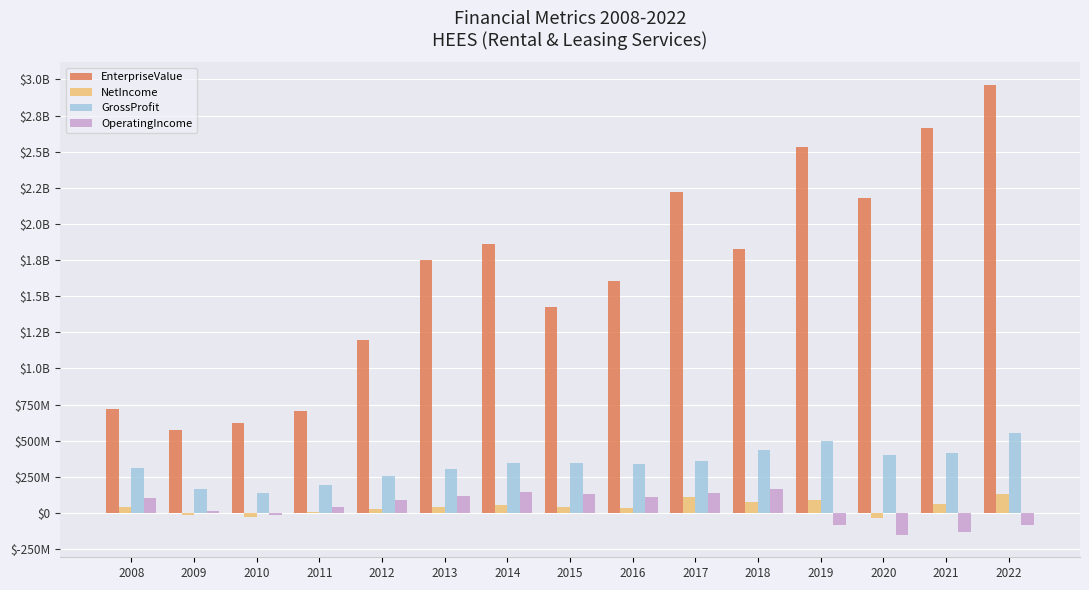

What is the total value across all series at 2020?

2397976270